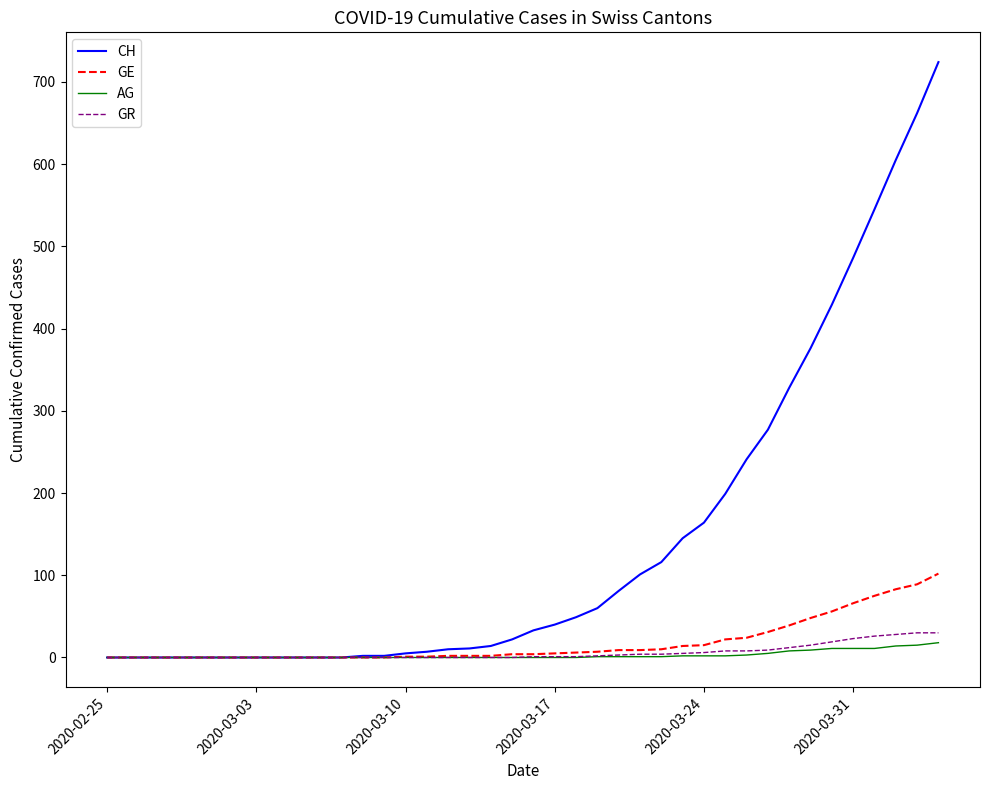

What is the highest value of the AG series?

18